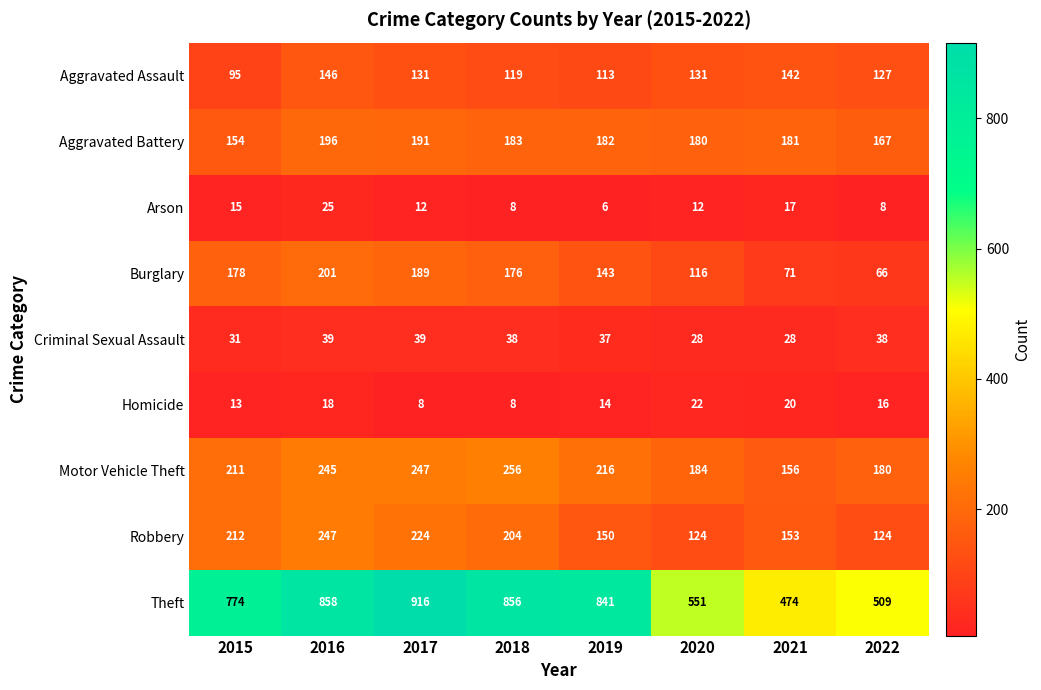

Which label corresponds to the smallest value in the chart?

2019